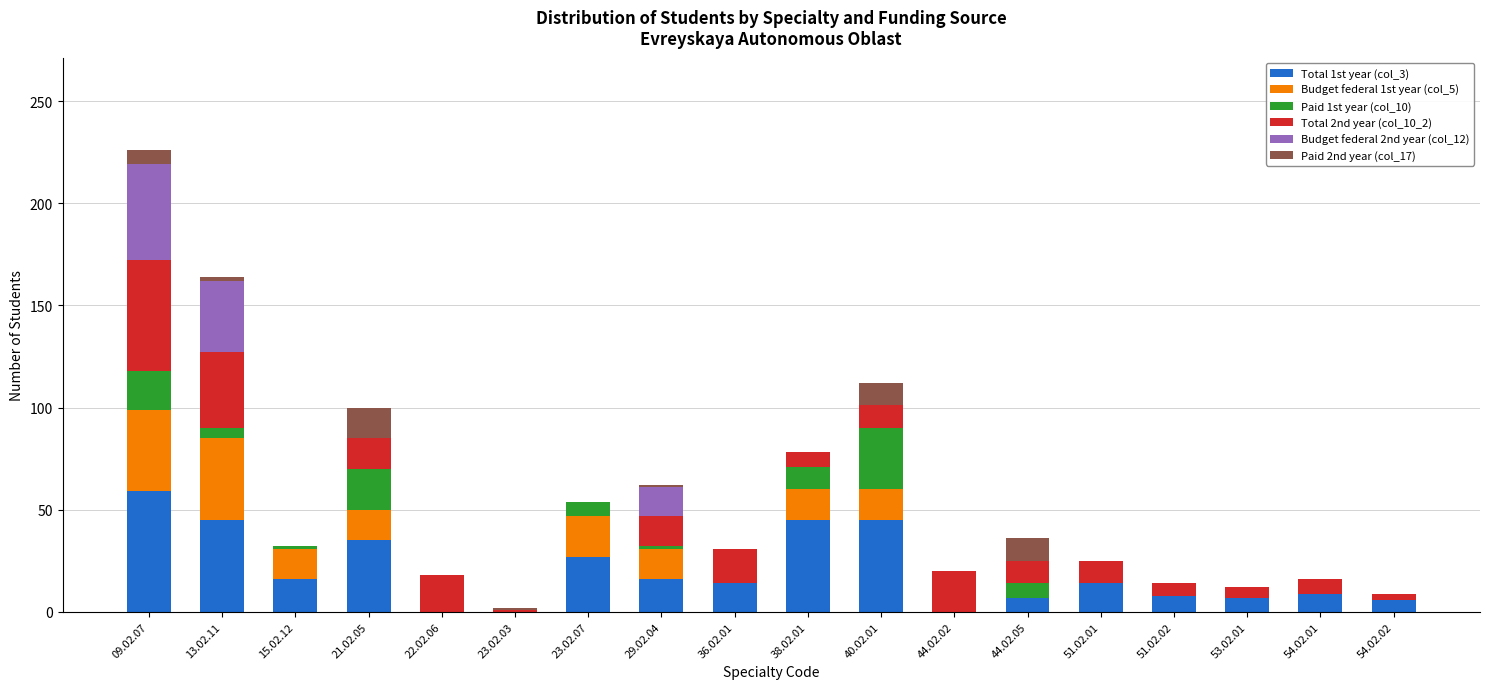

Which category has the highest value in the Total 1st year (col_3) series?

09.02.07